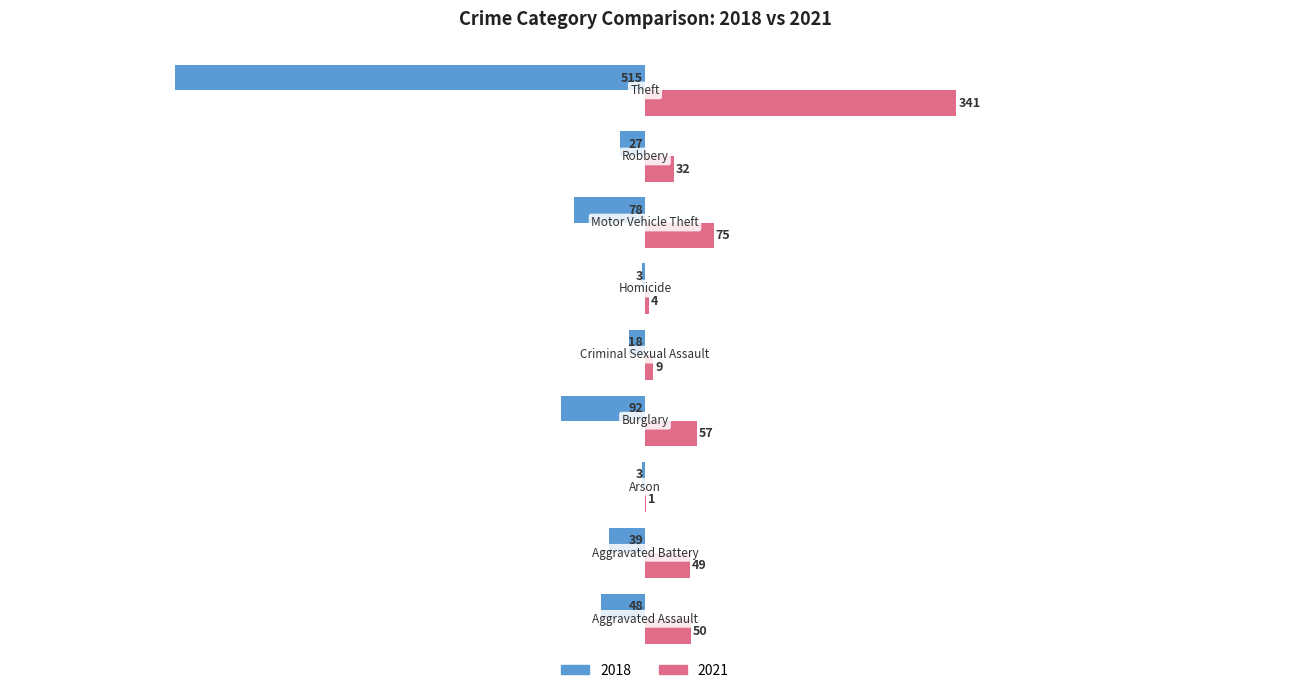

What is the highest value of the 2021 series?

341